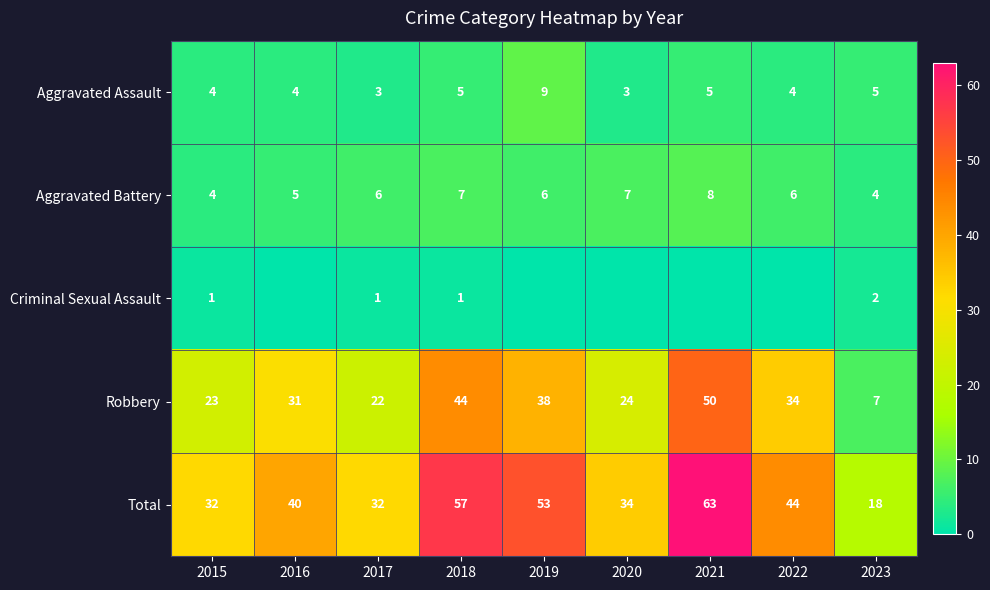

At which category does the chart reach its minimum across all series?

2016